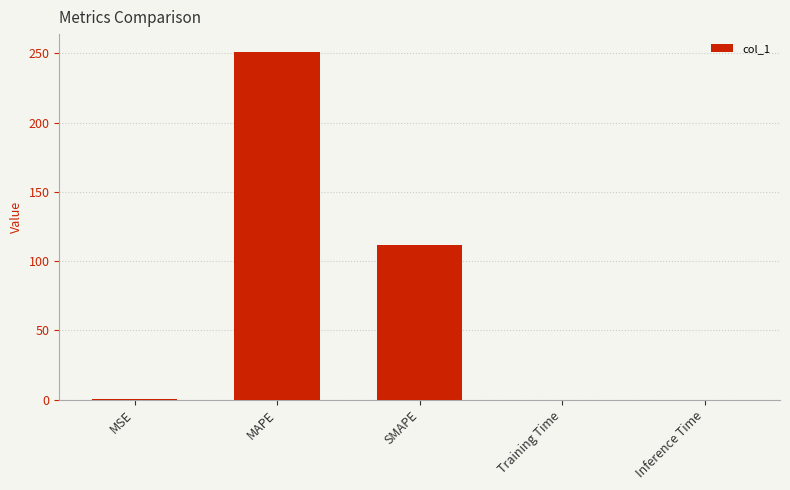

The chart shows a value of 0.0 at Inference Time. True or false?

True